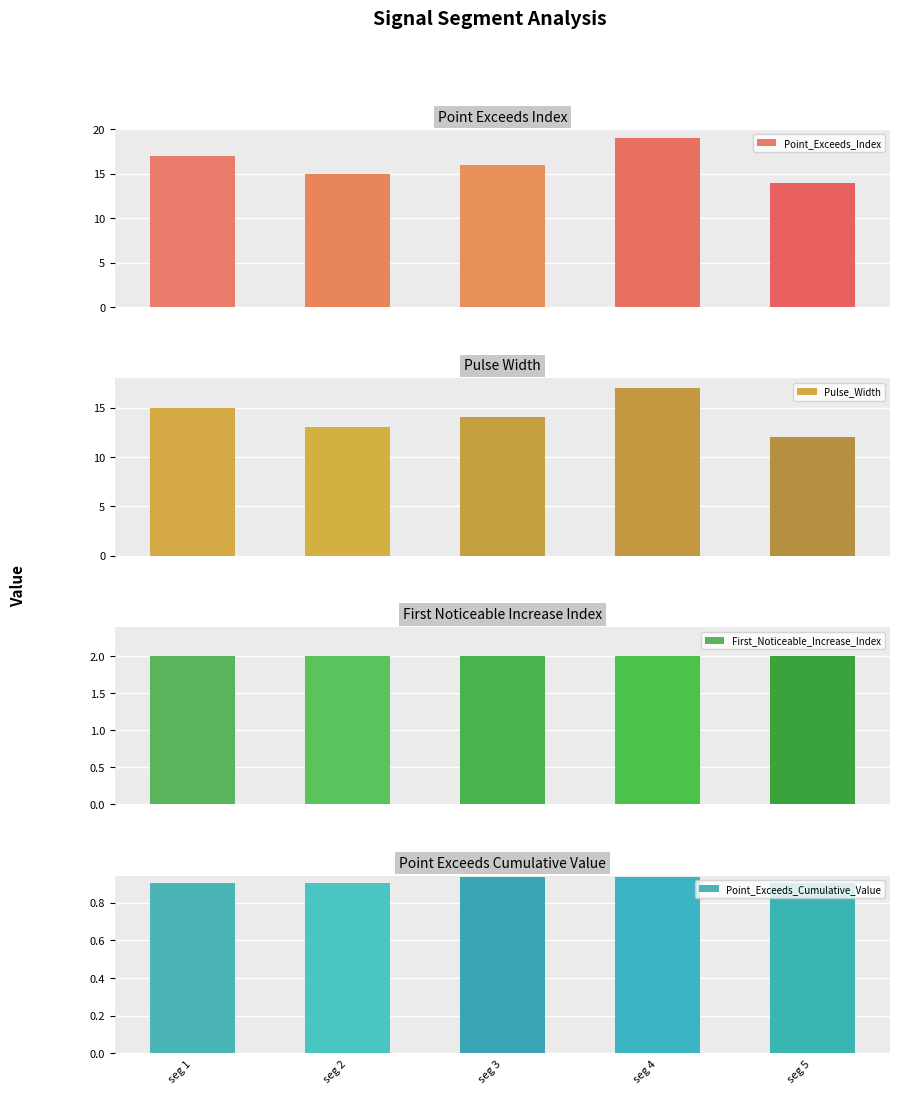

What are all the series names shown in the legend?

Point_Exceeds_Index, Pulse_Width, First_Noticeable_Increase_Index, Point_Exceeds_Cumulative_Value